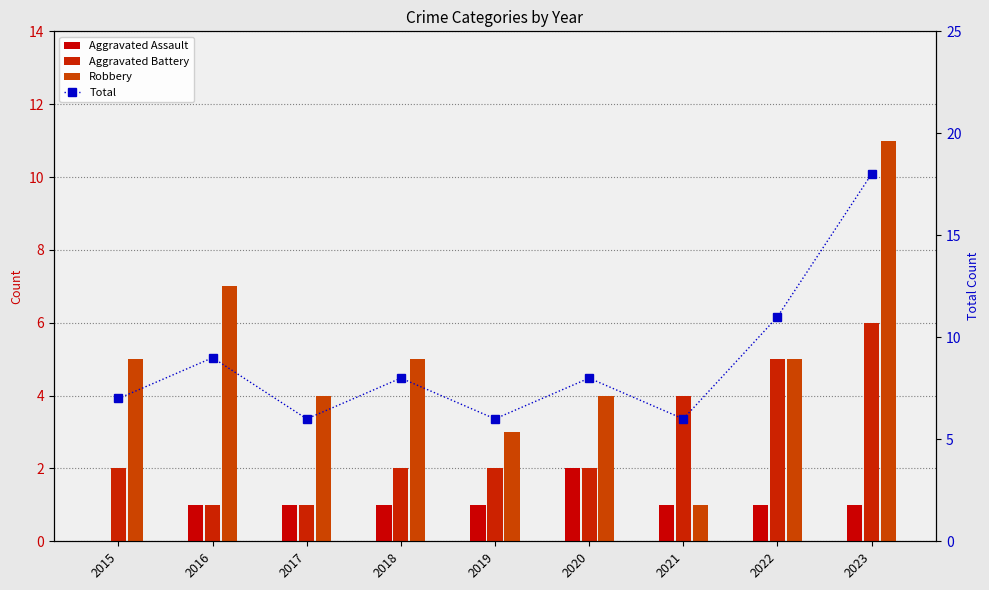

At which category is the sum across all series the highest?

2023